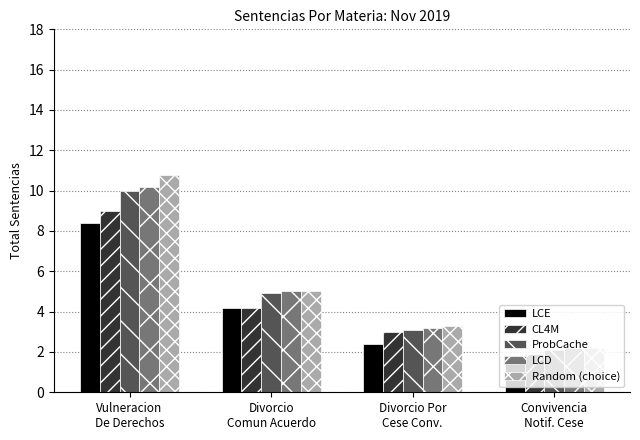

What is the greatest value displayed?

10.8